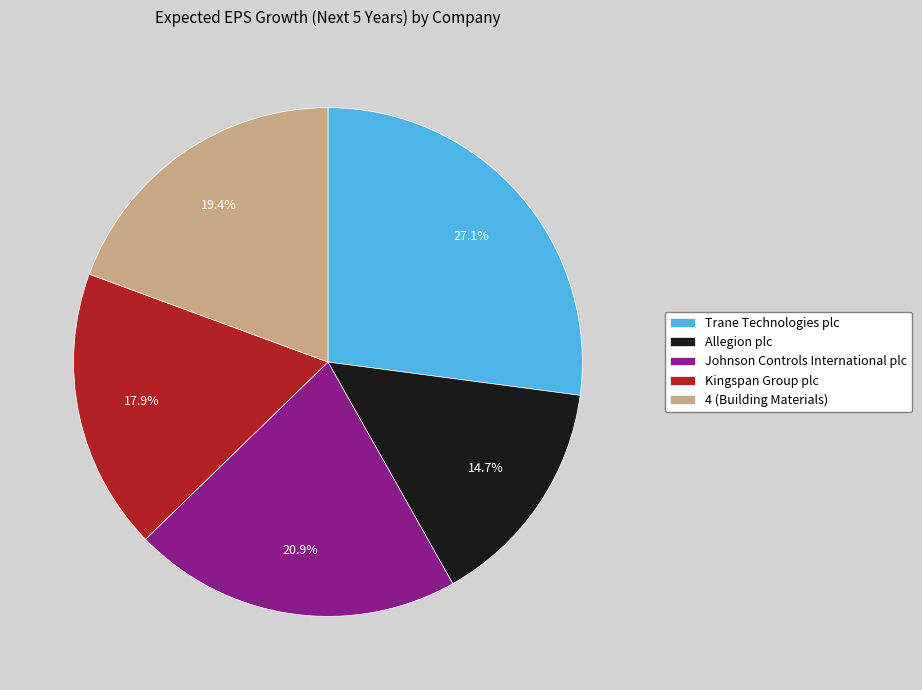

Combined, what portion of the pie is 4 (Building Materials) and Johnson Controls International plc?

40.3%